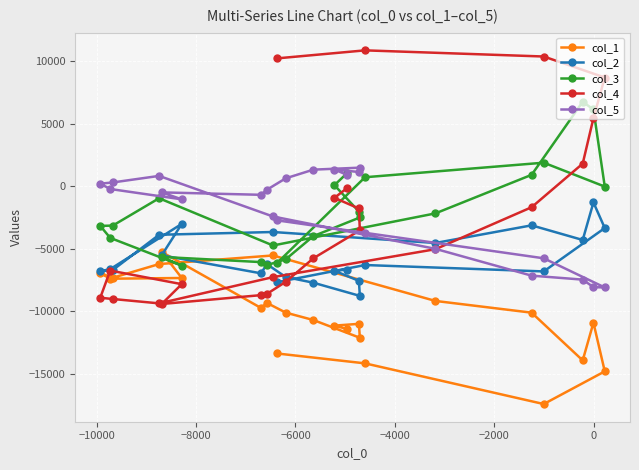

What is the lowest value of the col_3 series?

-6343